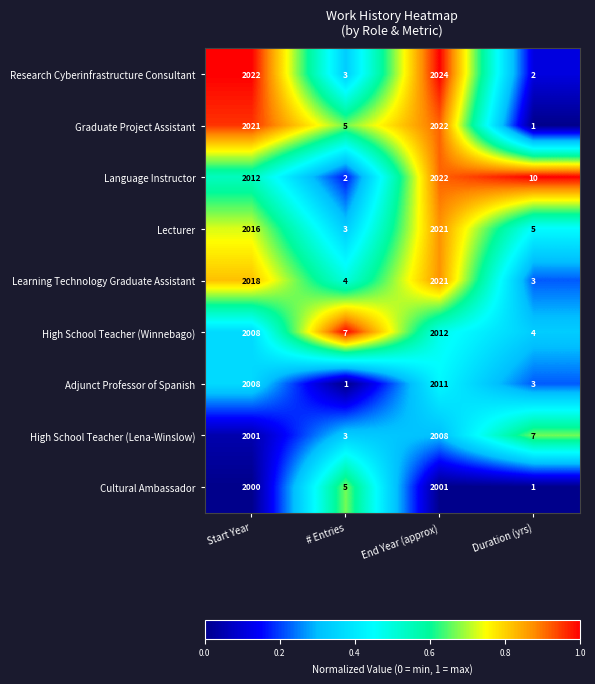

The Learning Technology Graduate Assistant series shows 2 at # Entries. True or false?

False